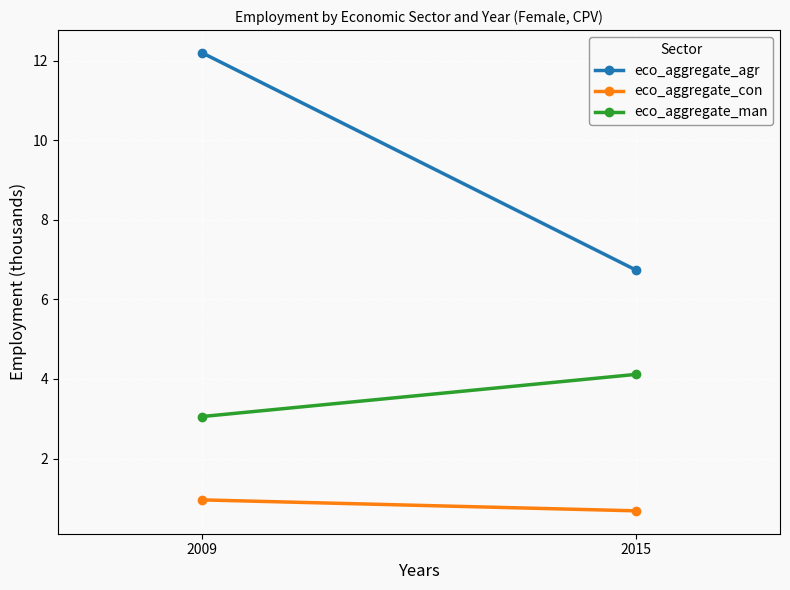

What are all the series names shown in the legend?

eco_aggregate_agr, eco_aggregate_con, eco_aggregate_man